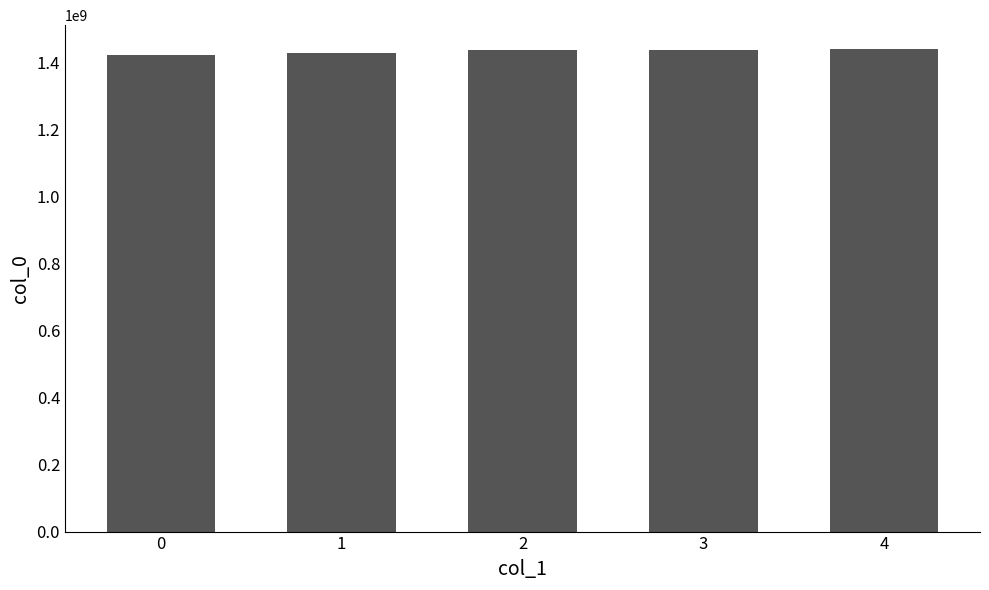

What is the value of the 1st bar from the left?

1424709751